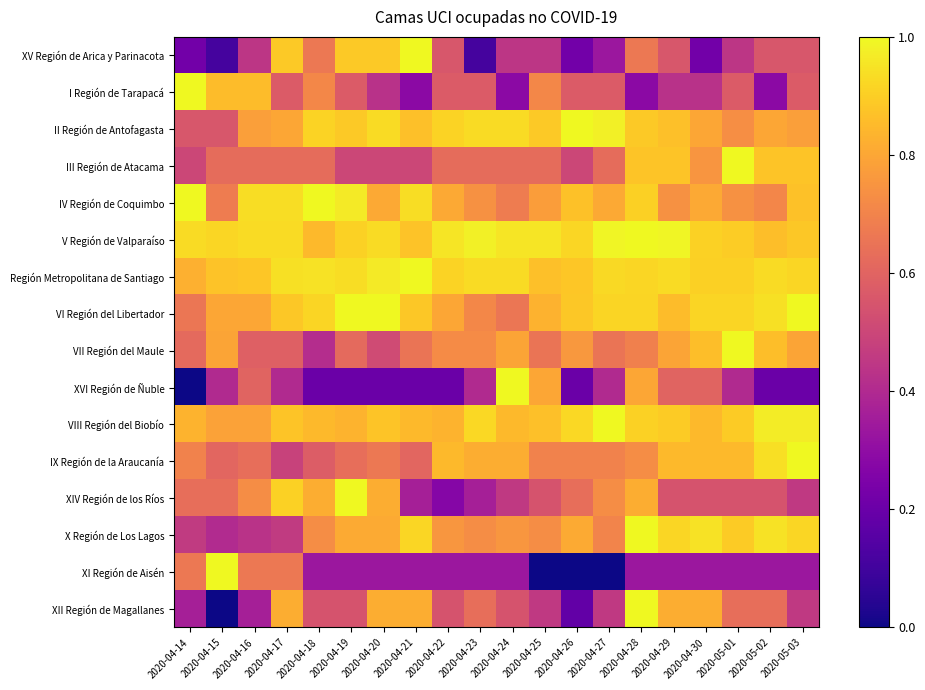

Which series changed the most between 2020-04-20 and 2020-04-23?

XV Región de Arica y Parinacota